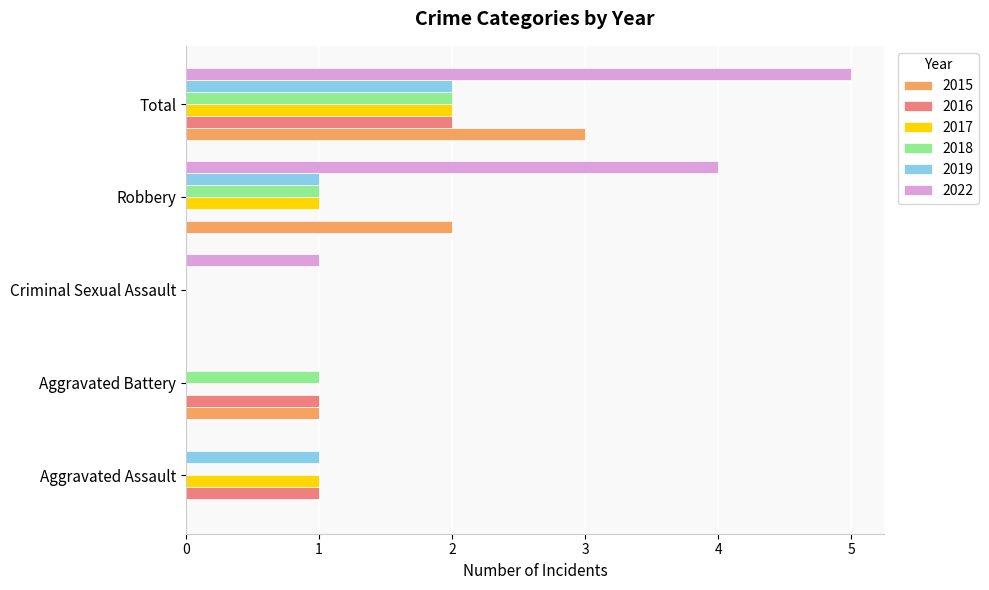

Between Aggravated Assault and Robbery, which series saw the biggest shift?

2022